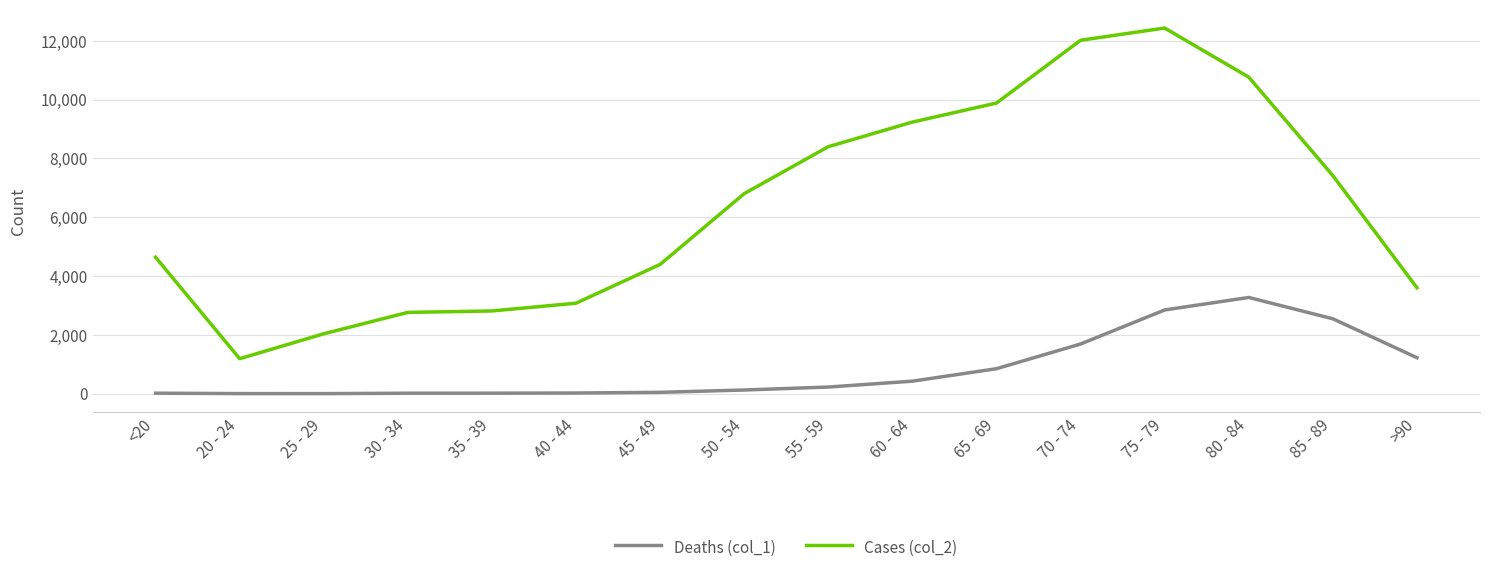

Which series has the largest range (max minus min)?

Cases (col_2)